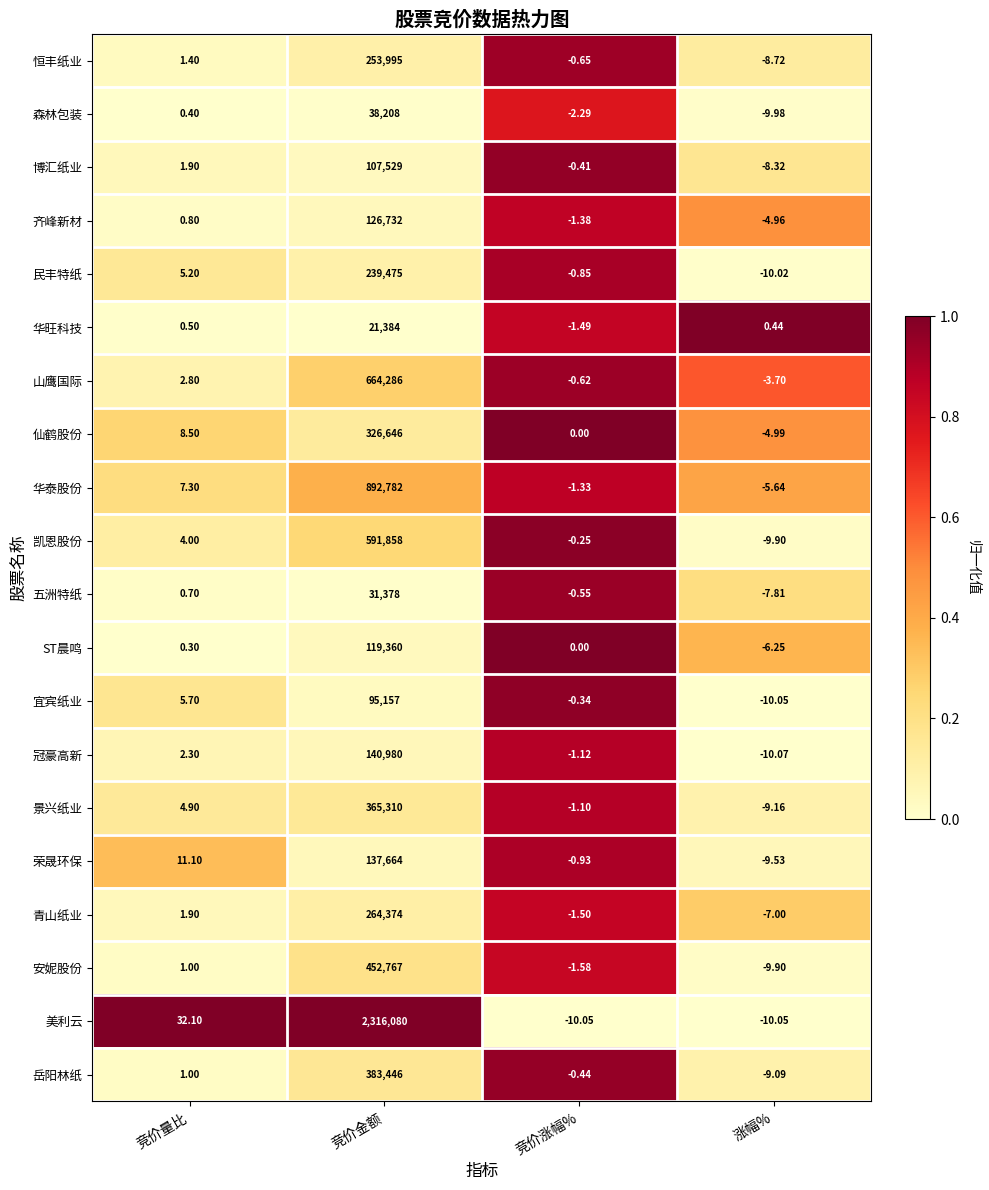

Which category has the lowest value across all series?

涨幅%